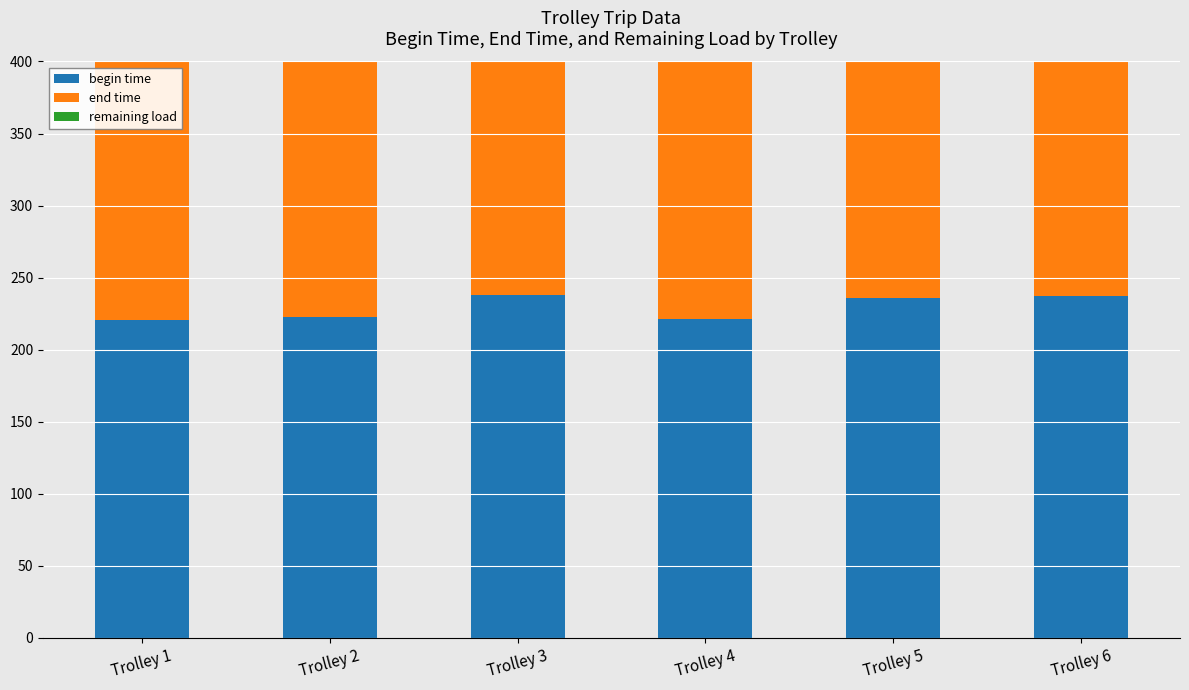

What is the difference between the maximum and minimum values in the end time series?

16.0